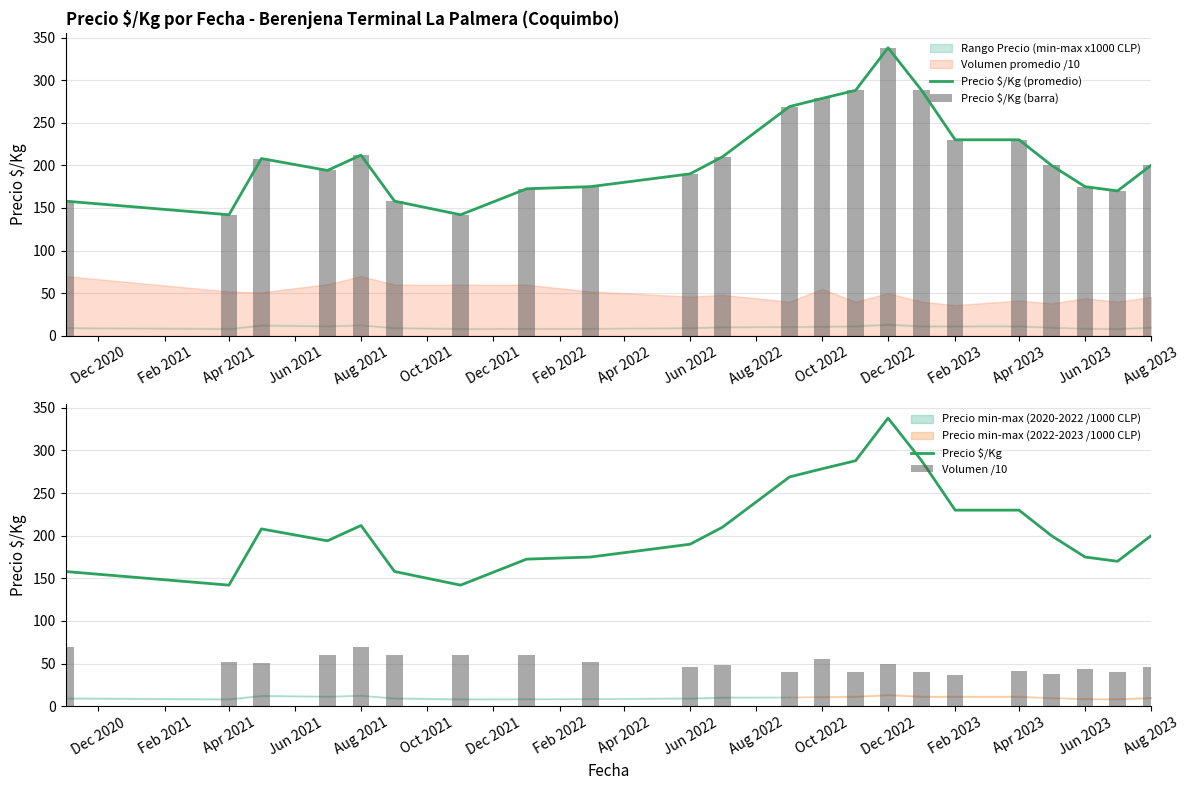

The Precio $/Kg (promedio) series shows 160.0 at Feb 2023. True or false?

False